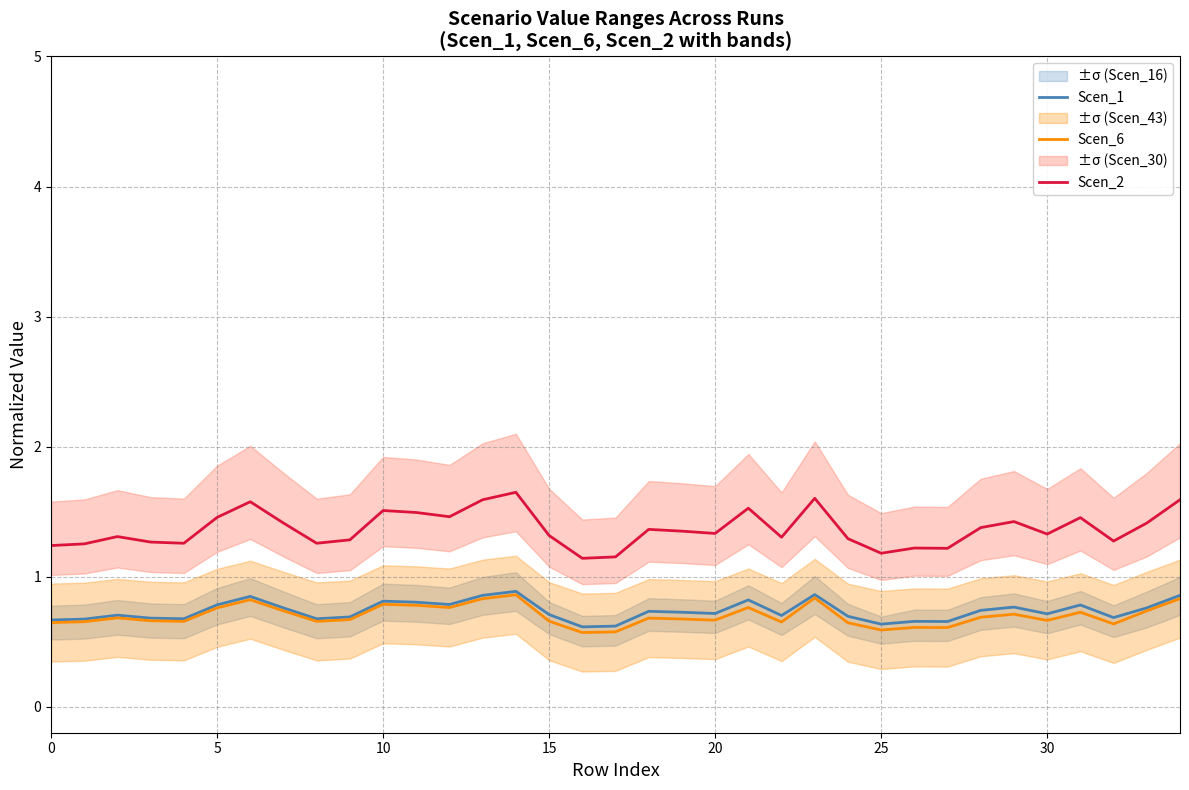

In Scen_6, how many points are lower than both neighbors (excluding endpoints)?

10